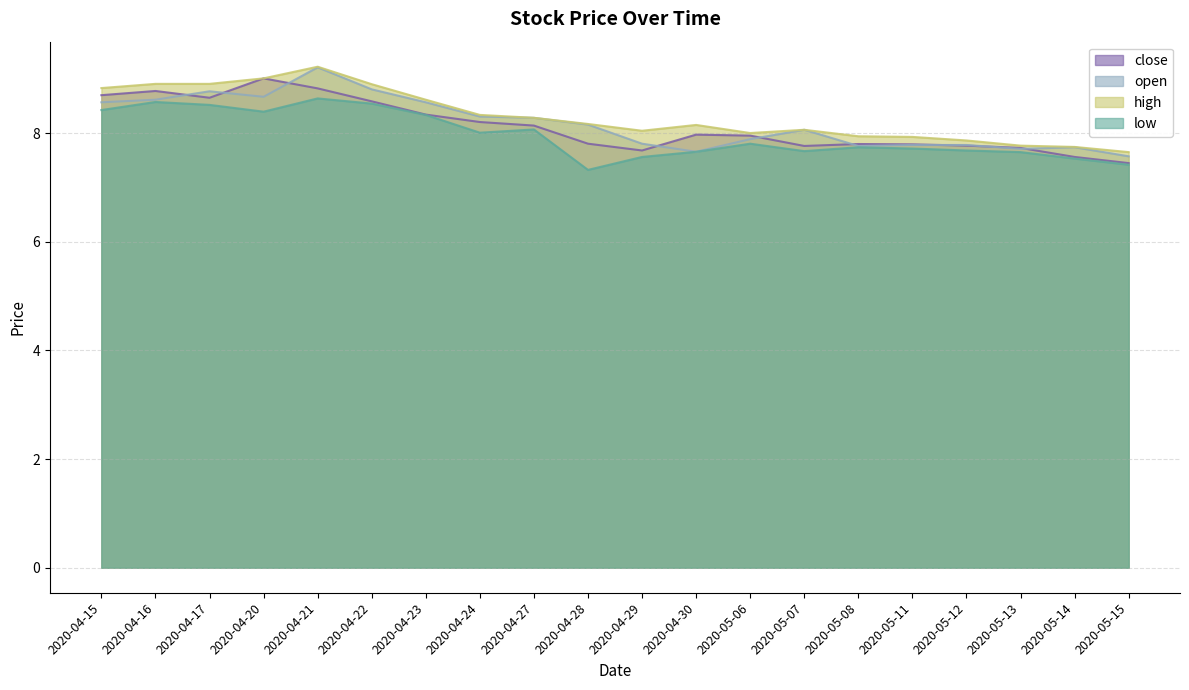

At how many categories does at least one series exceed 8?

14